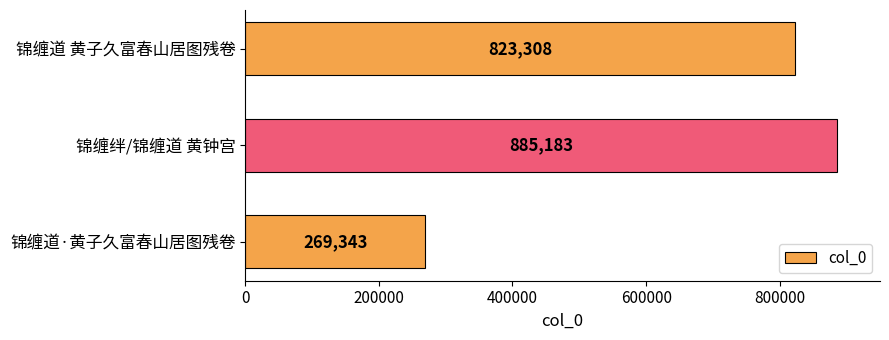

Where is the data nearest to the value 577263?

锦缠道 黄子久富春山居图残卷